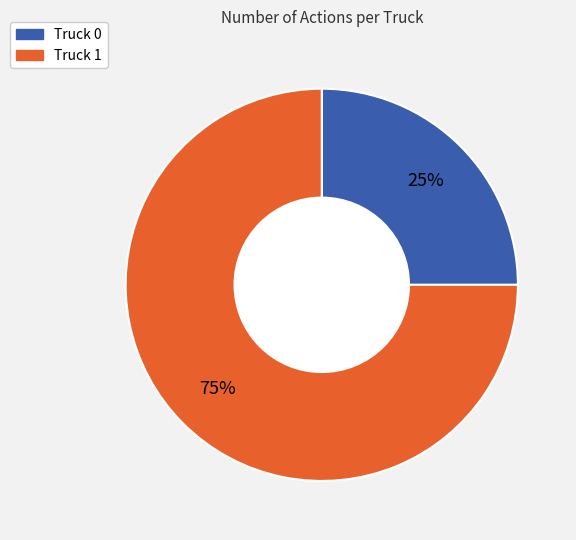

Approximately how many times larger is the value at Truck 1 compared to Truck 0?

3.0